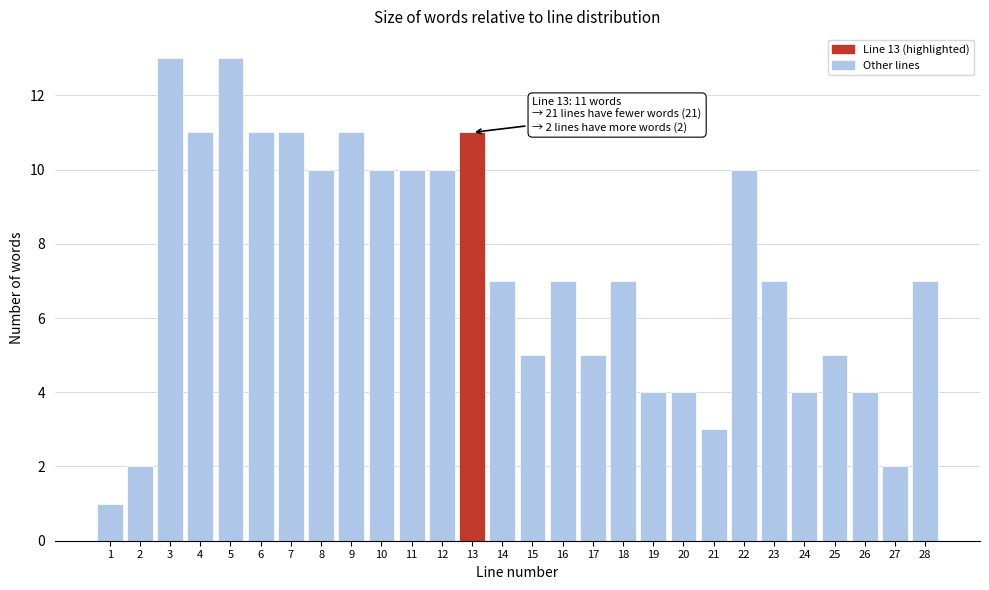

Reading left to right, transcribe all the data shown in this chart.

1=1	2=2	3=13	4=11	5=13	6=11	7=11	8=10	9=11	10=10	11=10	12=10	13=11	14=7	15=5	16=7	17=5	18=7	19=4	20=4	21=3	22=10	23=7	24=4	25=5	26=4	27=2	28=7